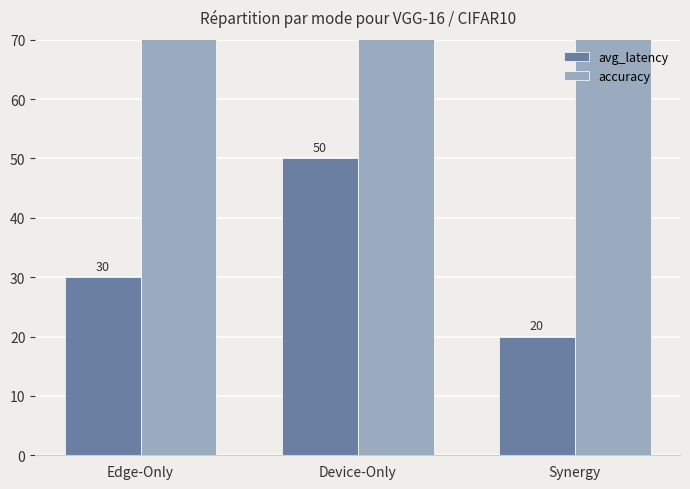

Rank the categories by avg_latency value from highest to lowest.

Device-Only, Edge-Only, Synergy